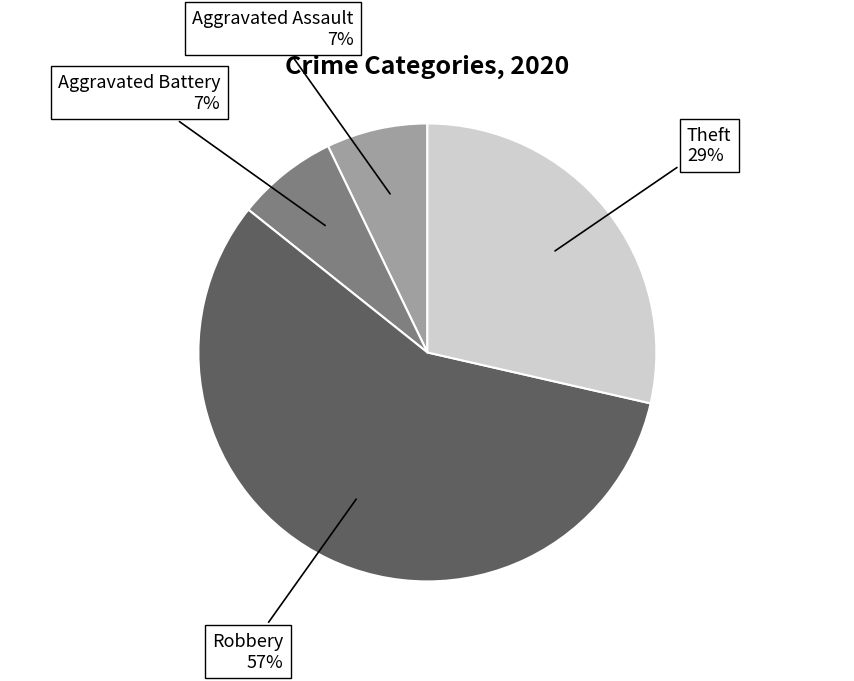

Is it true that Robbery is 57% of the pie?

True